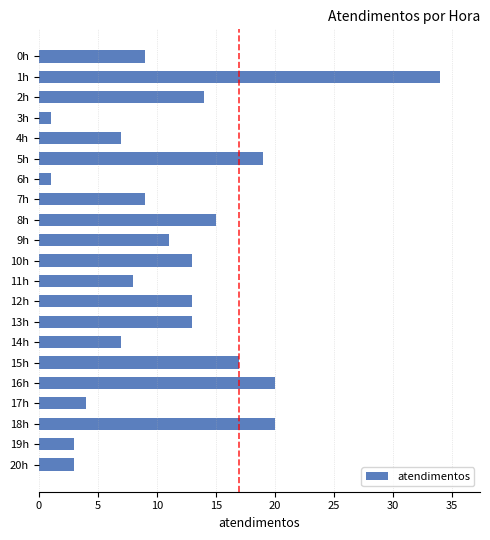

Reading bottom to top, list all the values displayed in this chart.

3	3	20	4	20	17	7	13	13	8	13	11	15	9	1	19	7	1	14	34	9